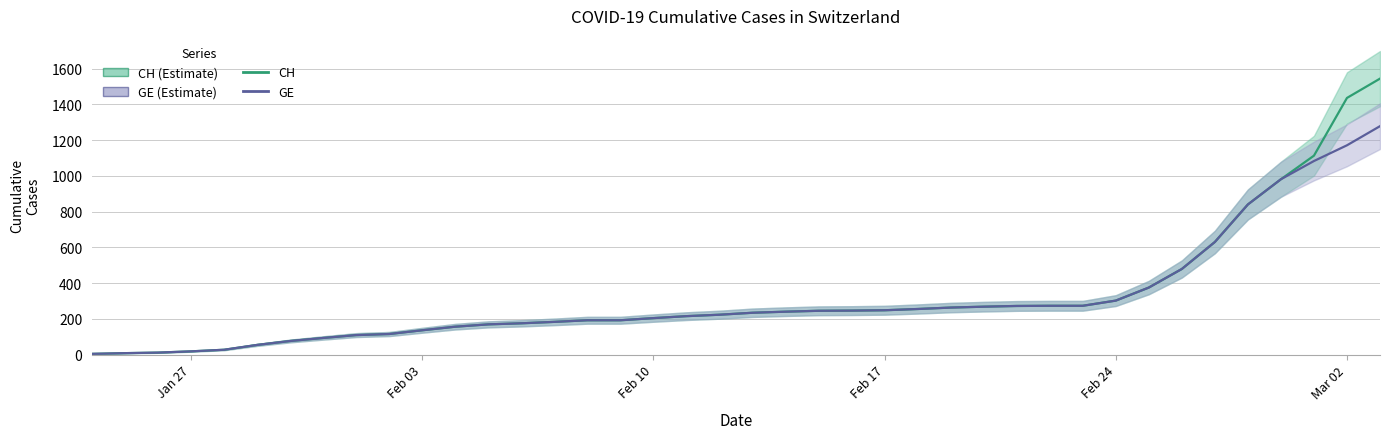

Rank the series by their maximum value, from highest to lowest.

CH, GE